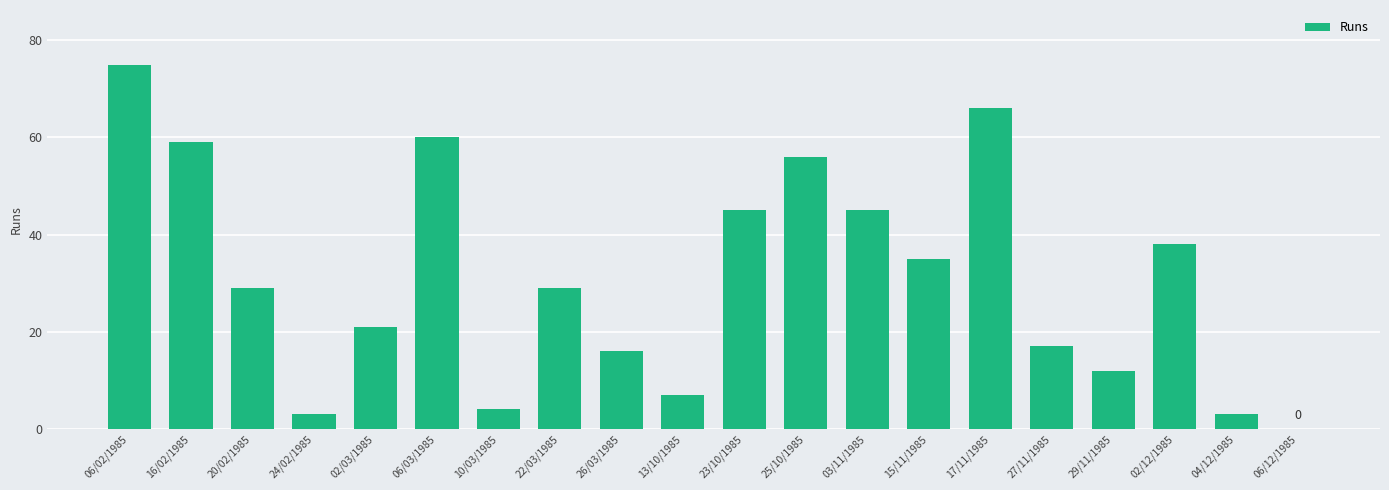

Reading left to right, transcribe all the data shown in this chart.

06/02/1985=75	16/02/1985=59	20/02/1985=29	24/02/1985=3	02/03/1985=21	06/03/1985=60	10/03/1985=4	22/03/1985=29	26/03/1985=16	13/10/1985=7	23/10/1985=45	25/10/1985=56	03/11/1985=45	15/11/1985=35	17/11/1985=66	27/11/1985=17	29/11/1985=12	02/12/1985=38	04/12/1985=3	06/12/1985=0